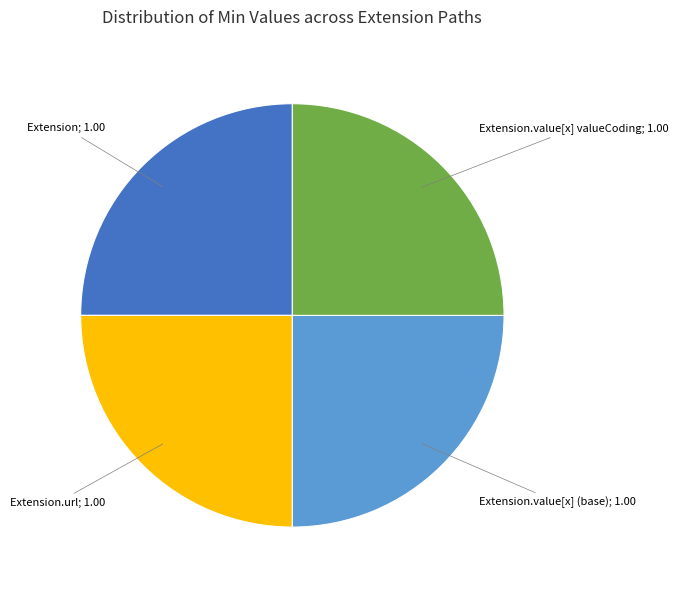

Is there any slice that represents more than half of the pie?

No